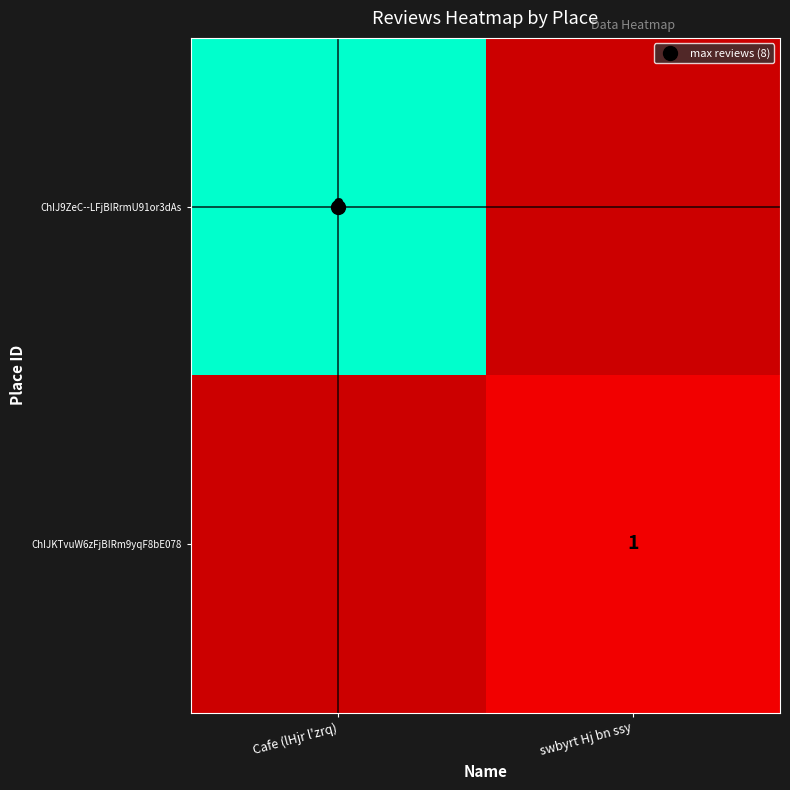

What is the total value across all series at Cafe (lHjr l'zrq)?

8